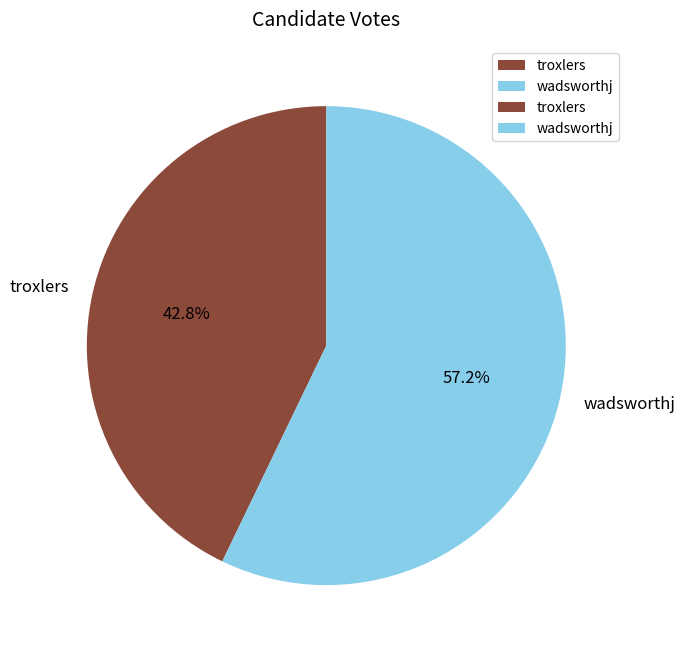

Is it true that troxlers is 30% of the pie?

False